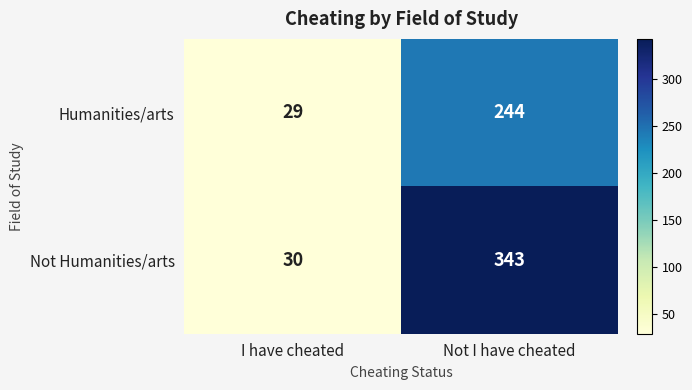

Reading left to right, list all the values displayed in this chart.

Humanities/arts: I have cheated=29	Not I have cheated=244
Not Humanities/arts: I have cheated=30	Not I have cheated=343